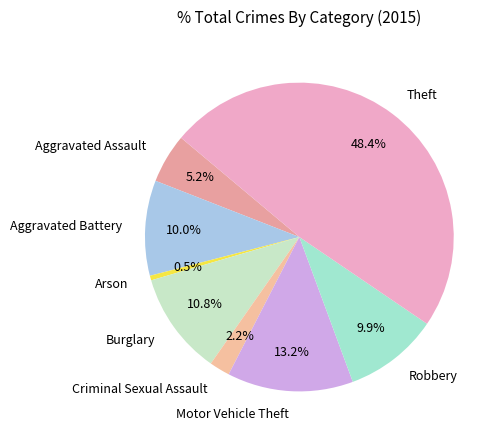

Is there a majority slice in this chart?

No